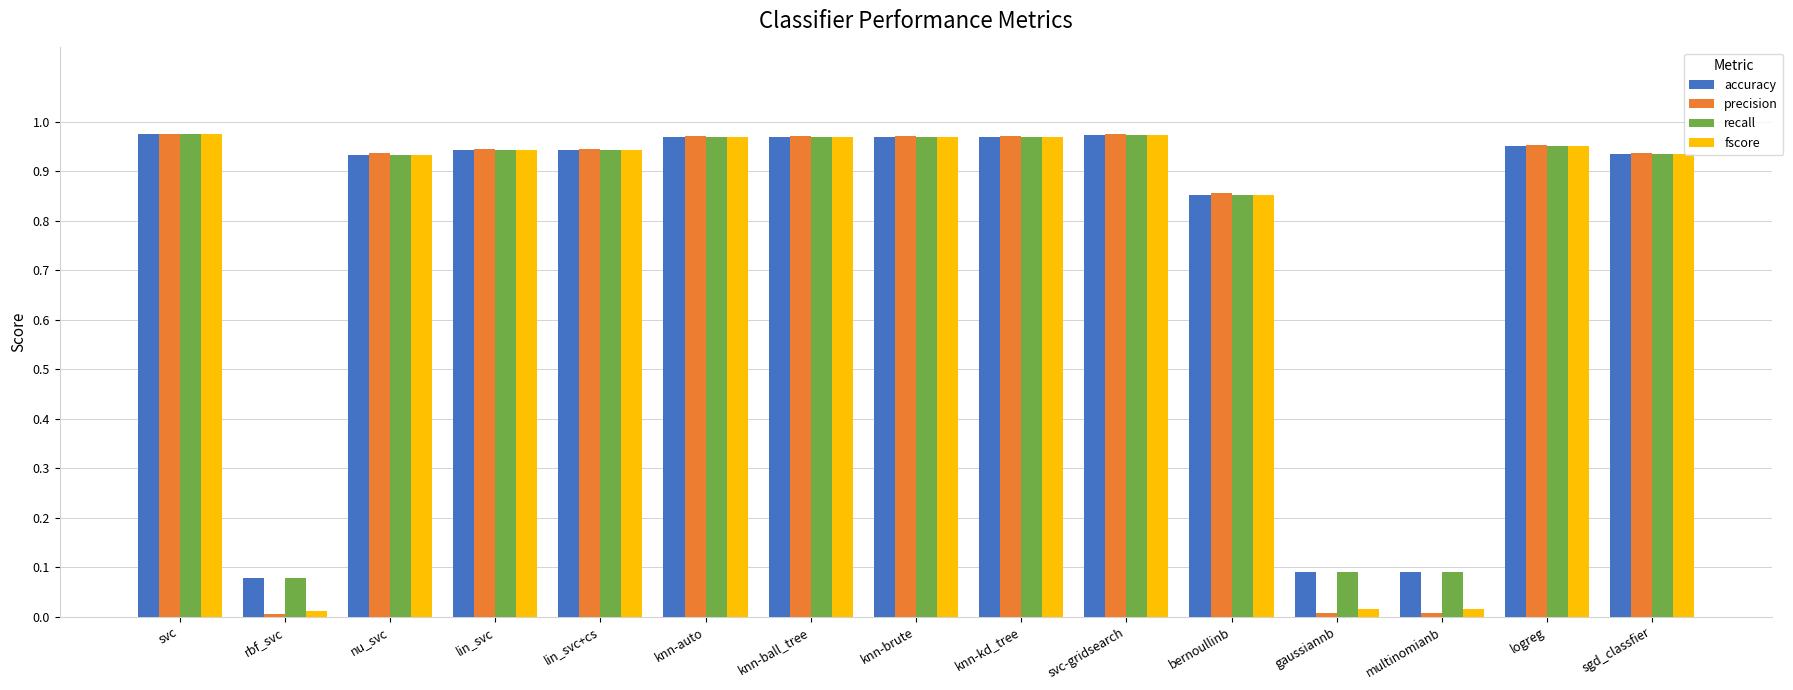

Is the value of accuracy at multinomianb greater than the value of recall at knn-brute?

No